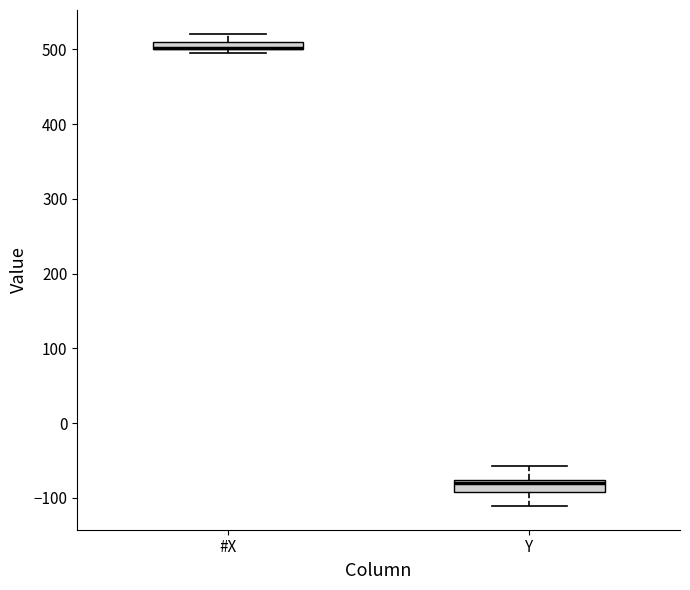

Where is the lower edge of the box for #X on the y-axis? The values are not printed on the chart, so give them approximately, as read against the axis.

500